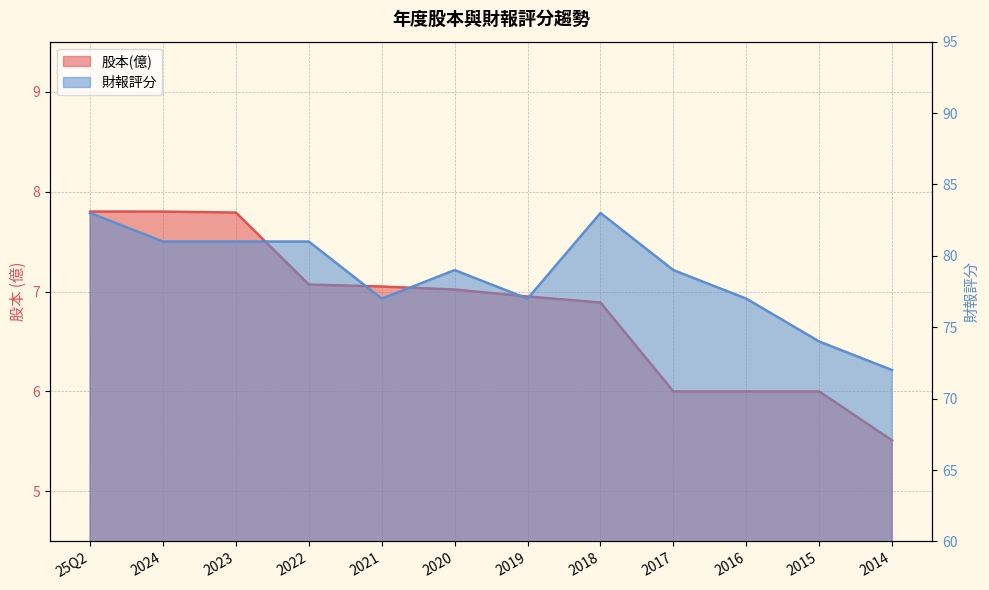

What is the label of the 5th point from the left?

2021